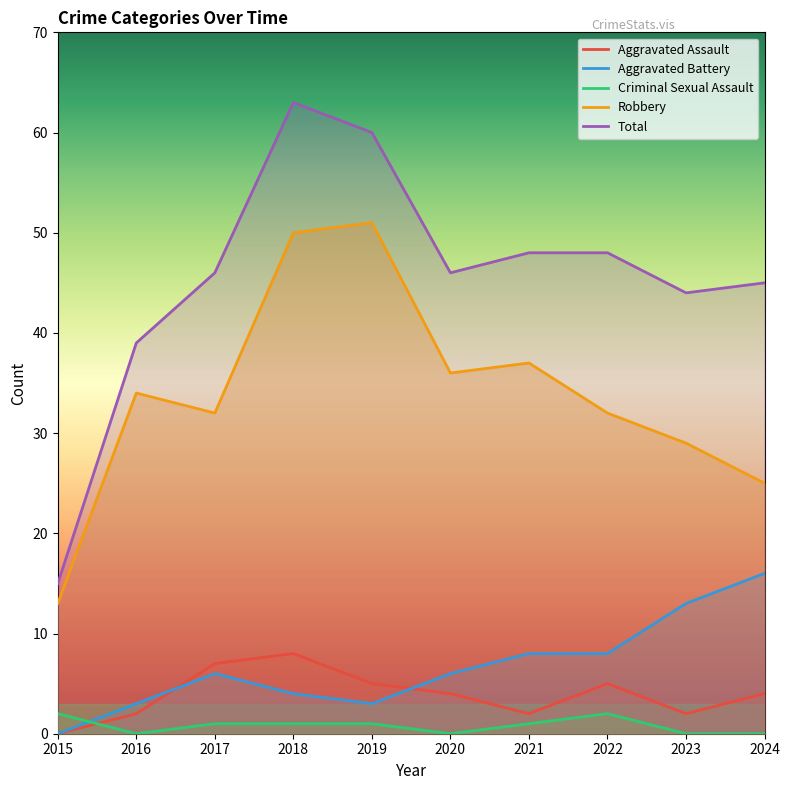

True or false: Criminal Sexual Assault has a value of 3 at 2022.

False